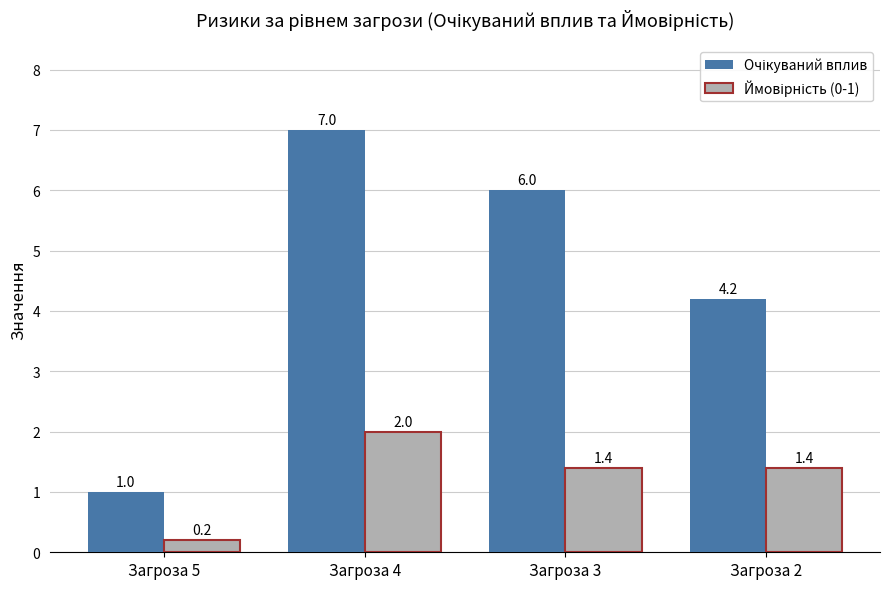

What is the spread (max minus min) of values at Загроза 3?

4.6